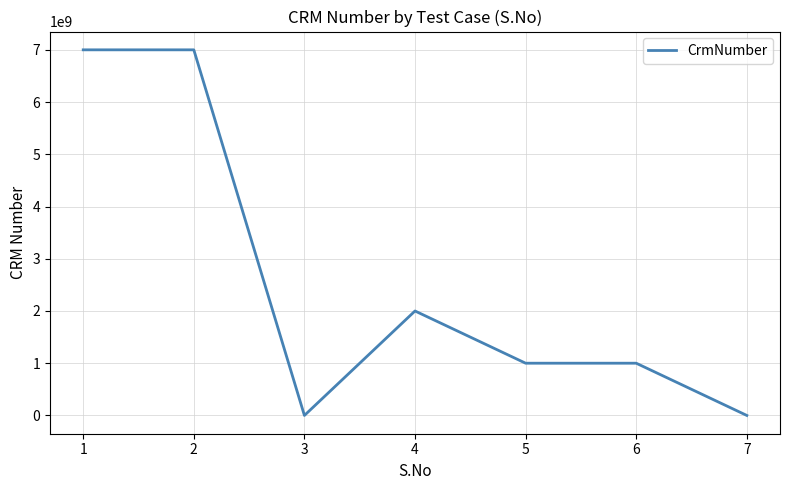

What is the change in value from 3 to 5?

+1000193005